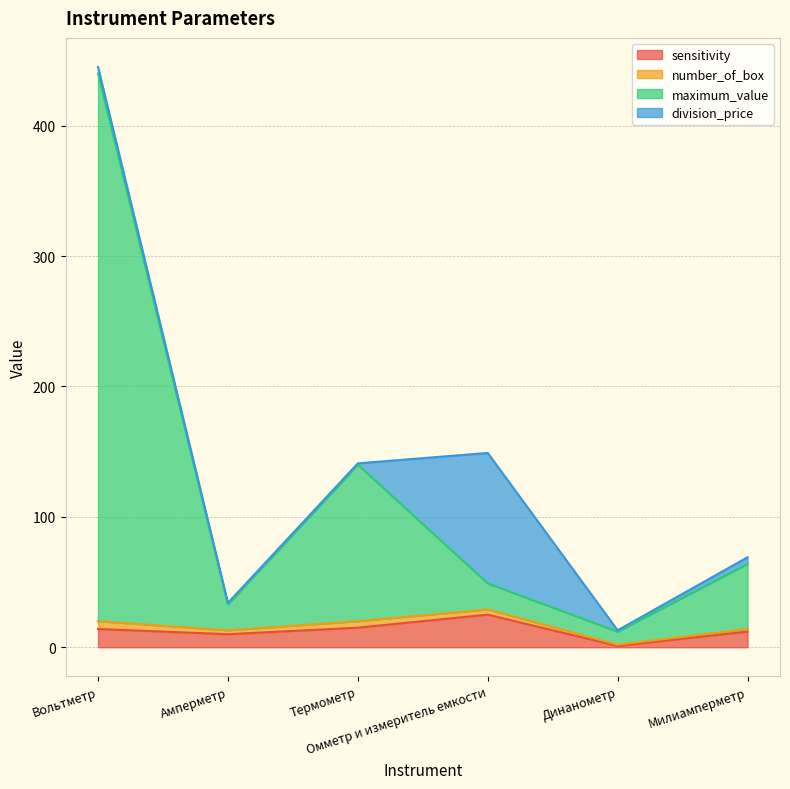

What position from the left is Амперметр?

2